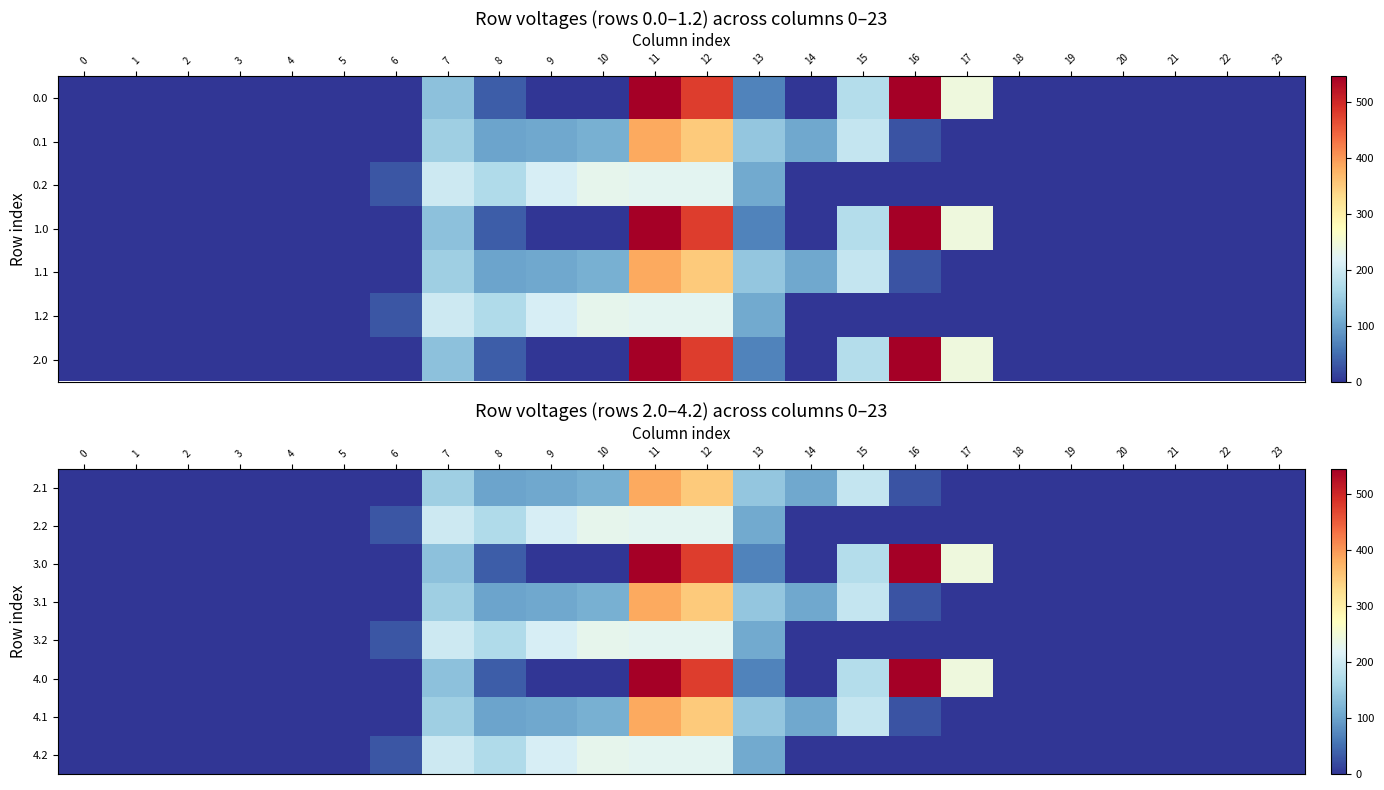

How many values in 3.1 are above zero?

10